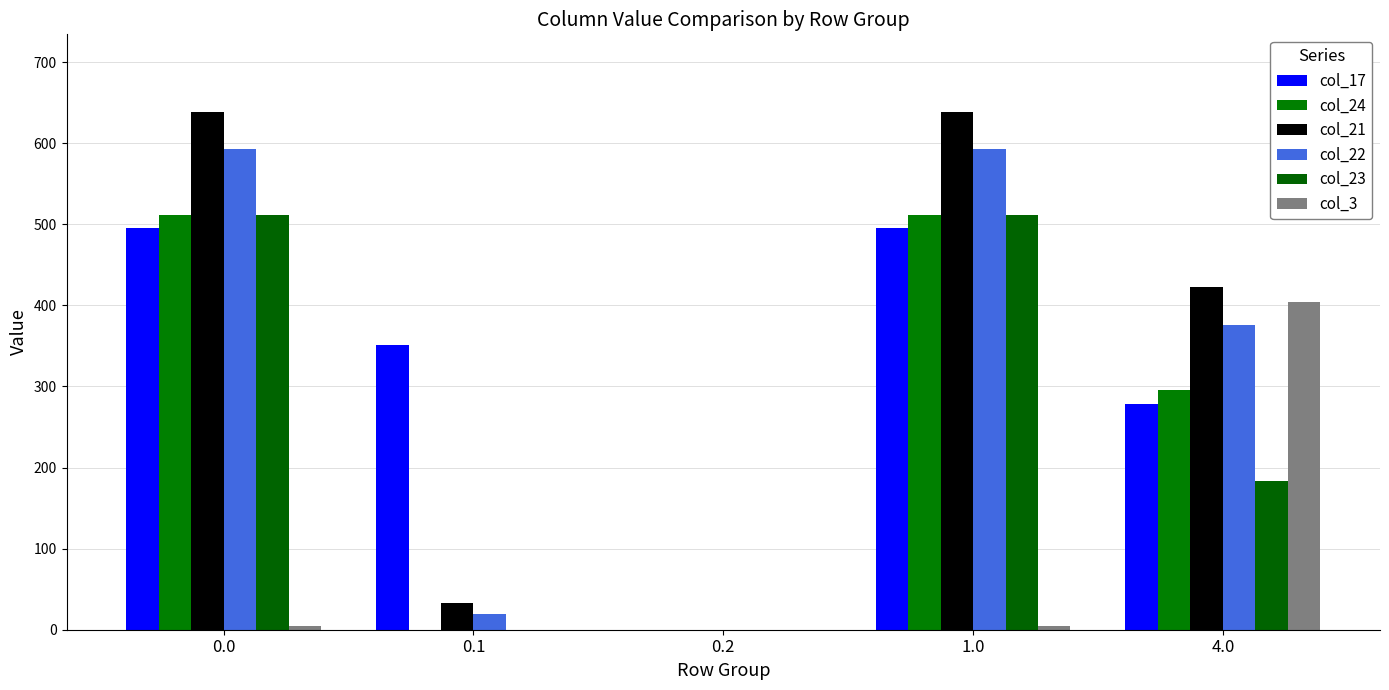

At how many categories does at least one series exceed 573?

2